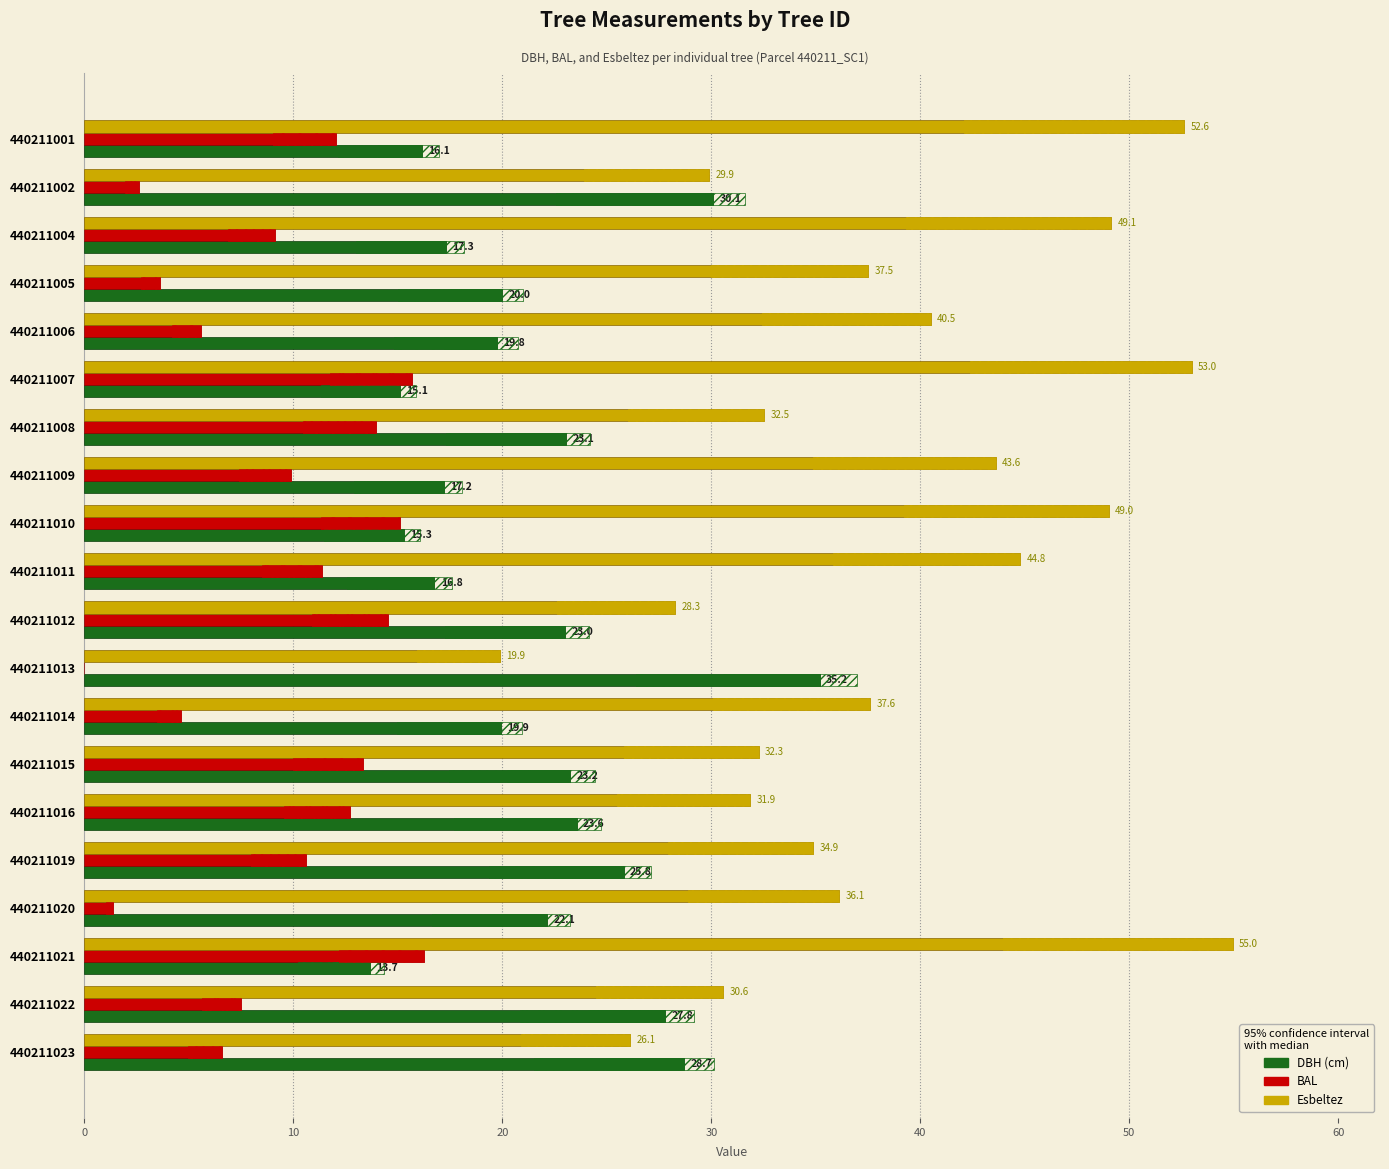

What is the value of the bal bar at the 6th from the left?

15.7